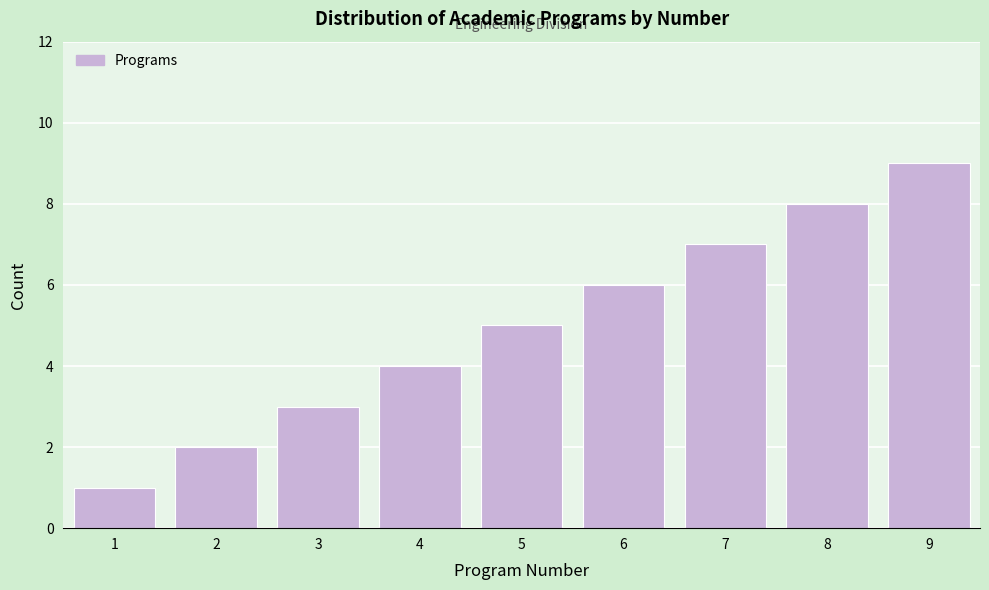

Which label corresponds to the largest value in the chart?

9